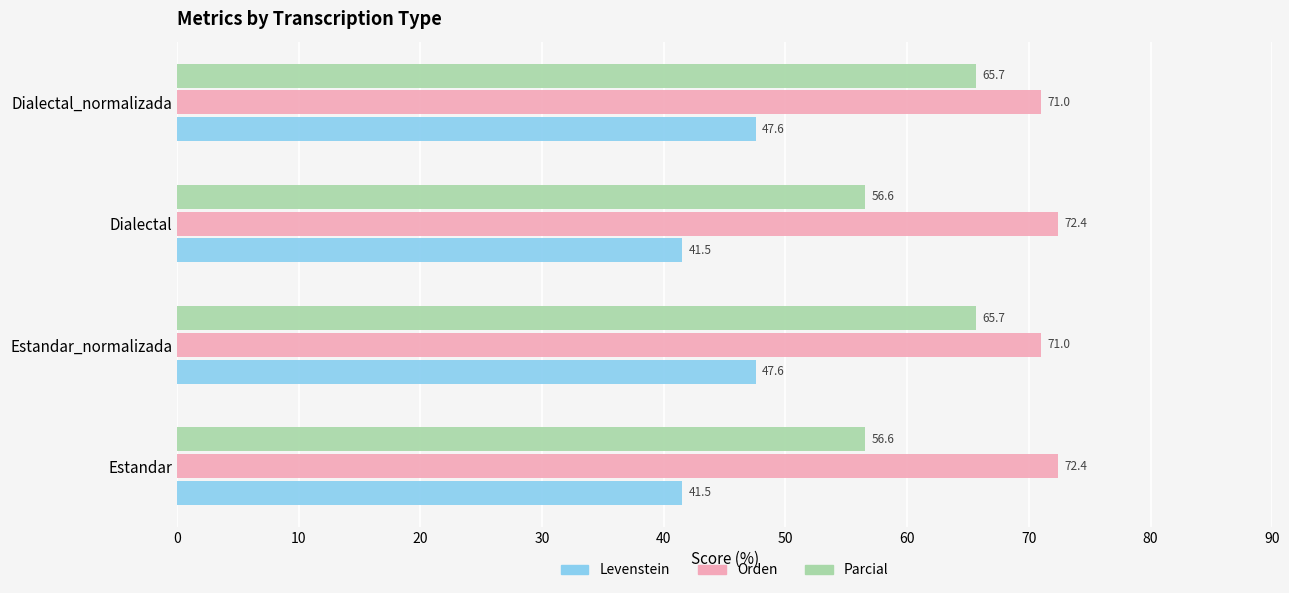

Which series has the largest range (max minus min)?

Parcial